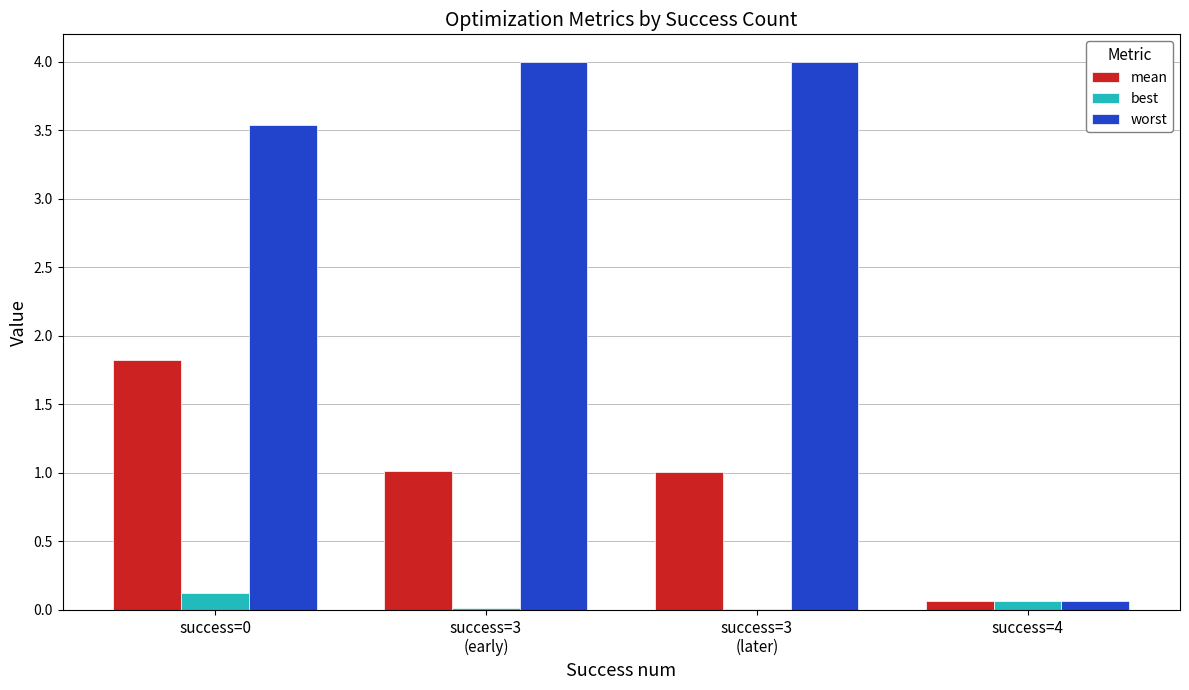

What is the greatest value displayed?

4.0